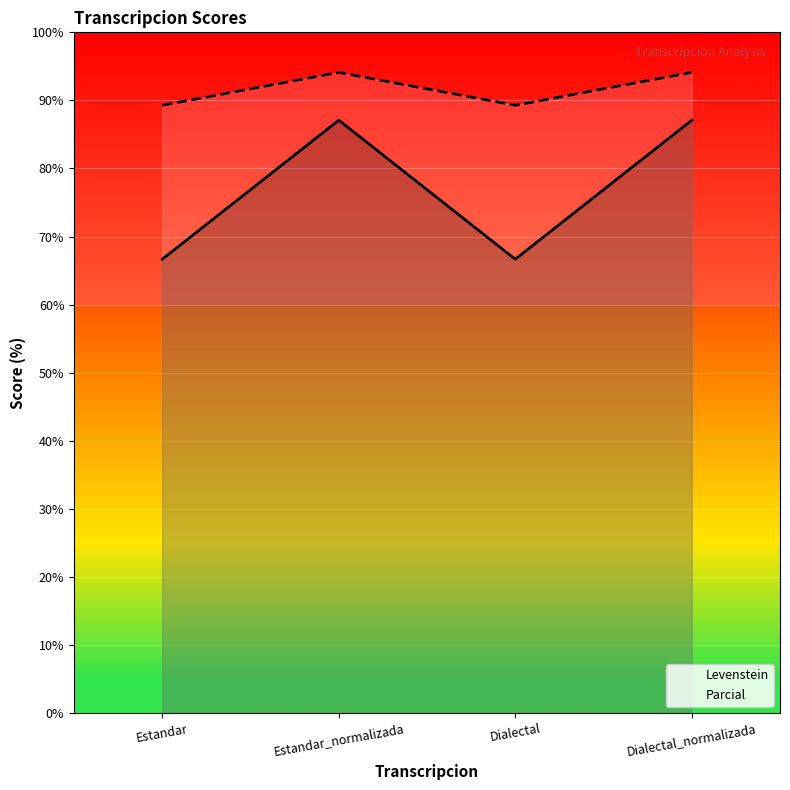

Which series has the largest total across all categories?

Parcial